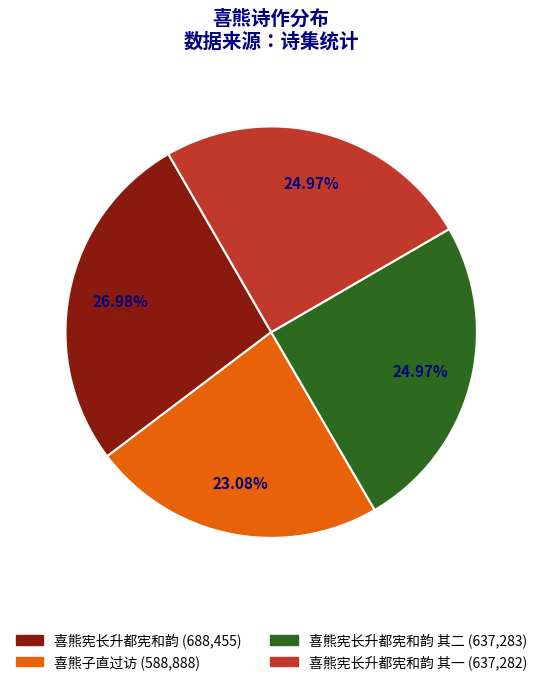

Count the number of slices in the pie.

4